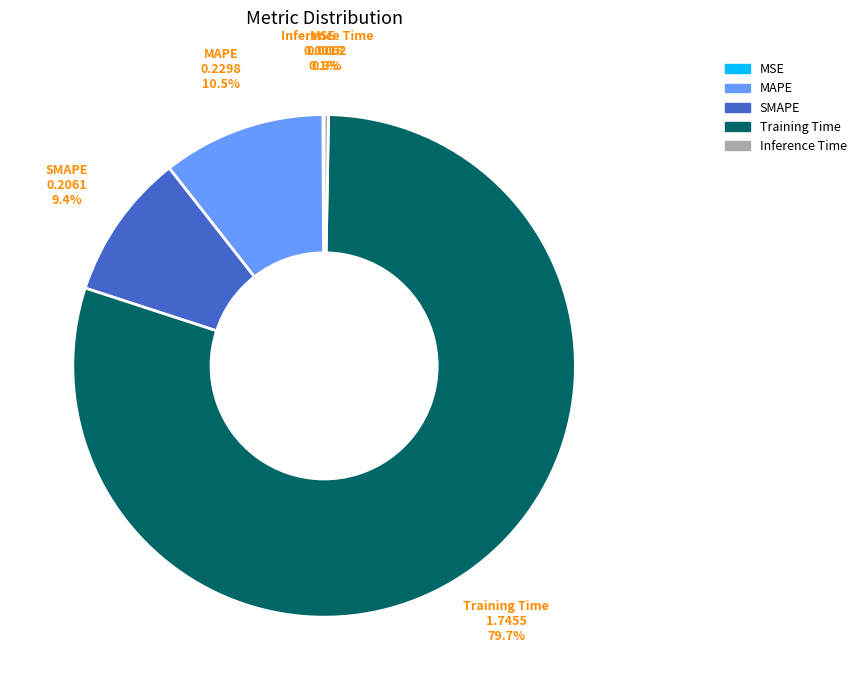

Is the sum of Inference Time and Training Time greater than half?

Yes